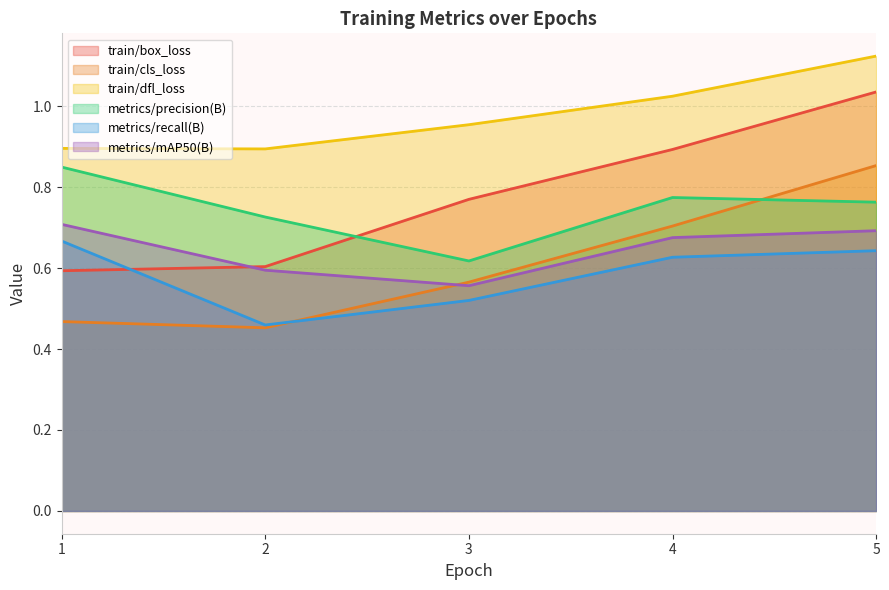

What is the maximum value for train/cls_loss?

0.9